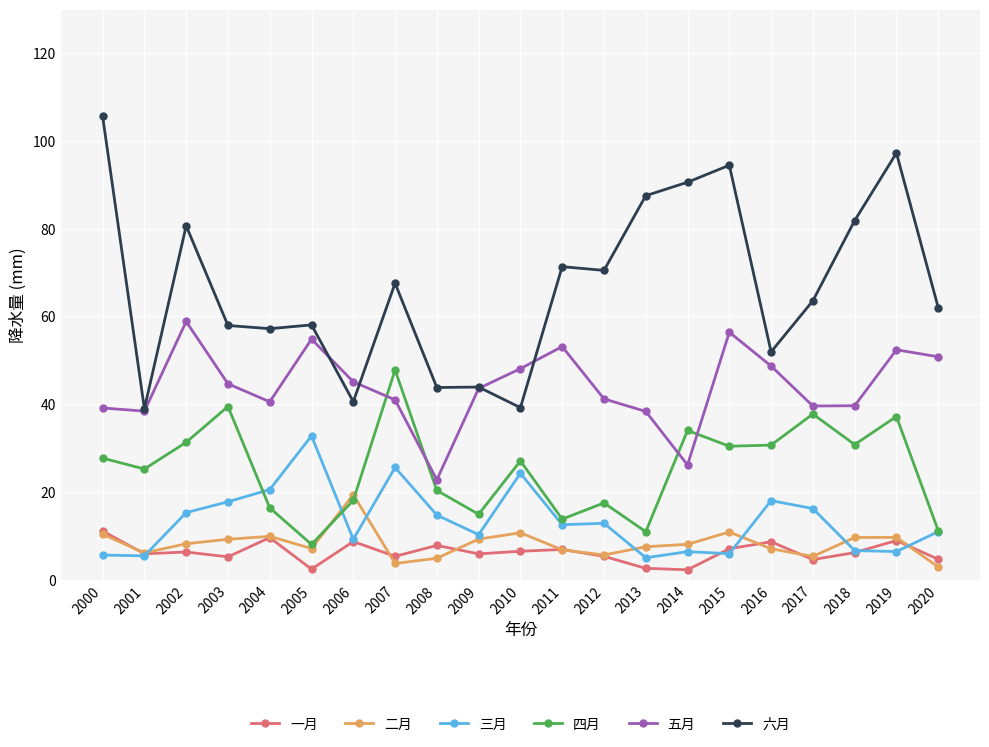

True or false: 五月 has more than 1 interior local peaks.

True